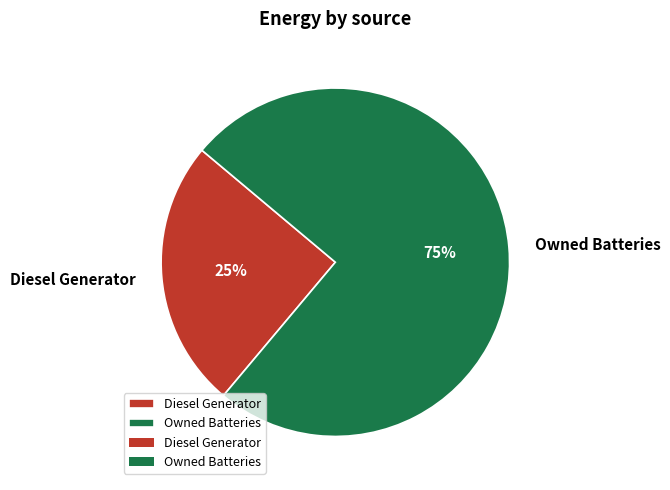

Approximately how many times larger is the value at Owned Batteries compared to Diesel Generator?

3.0